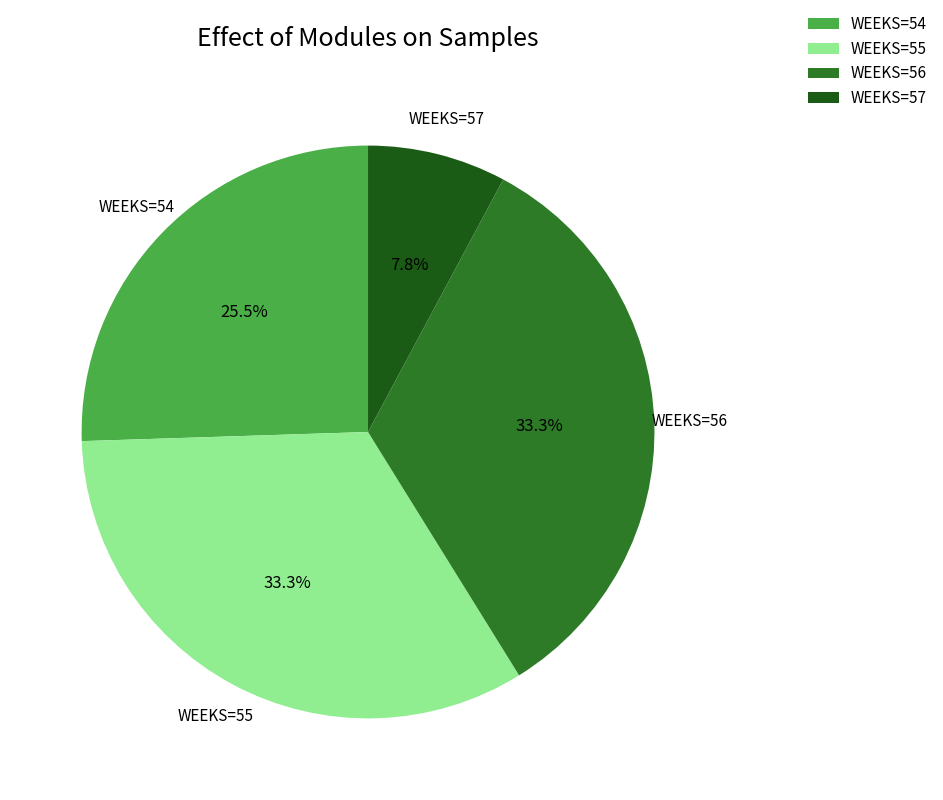

Count the number of slices in the pie.

4